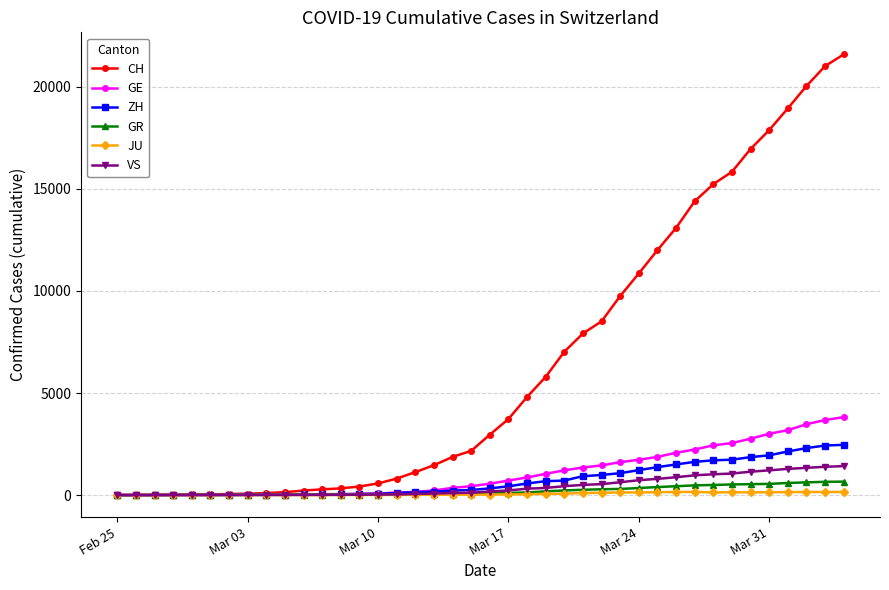

Which series has the largest range (max minus min)?

CH